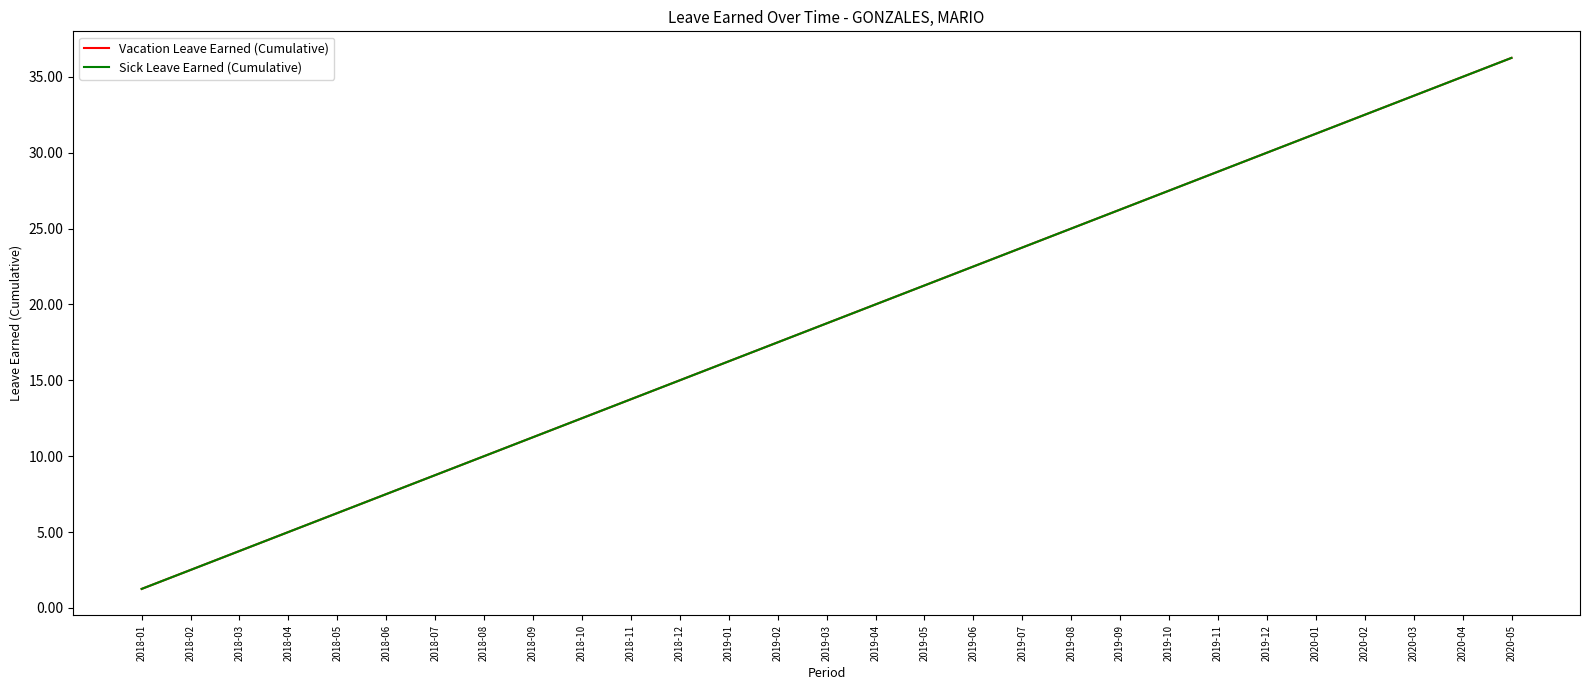

Does the chart have visible grid lines?

No